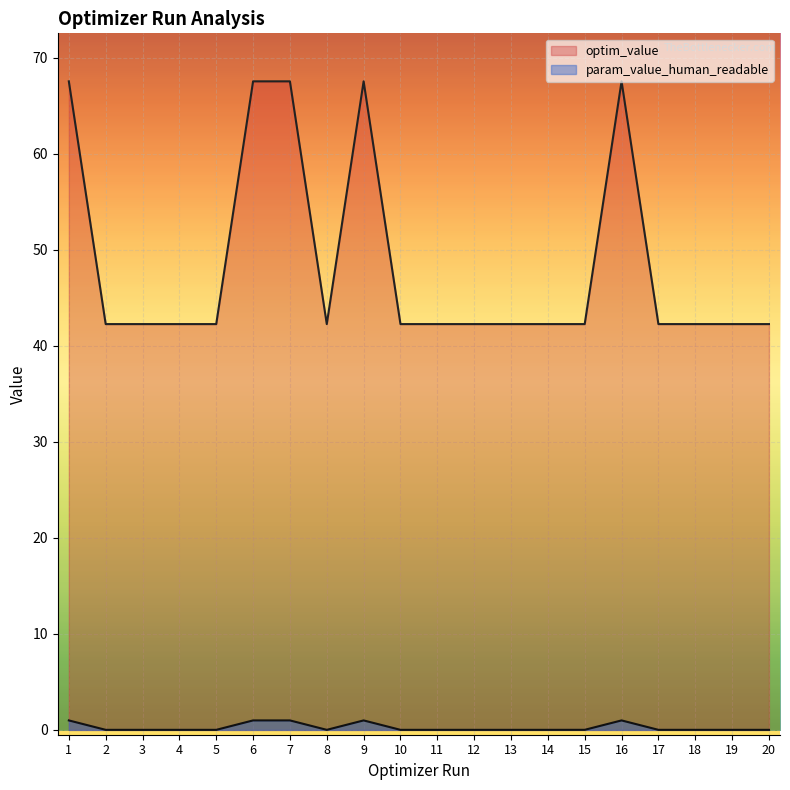

Read the optim_value_sr_gamma value at 19.

42.3